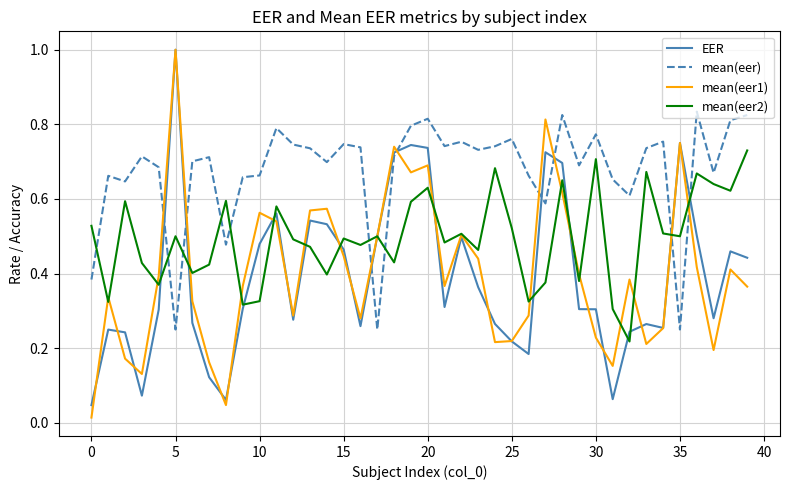

True or false: mean(eer) and EER intersect in this chart.

True